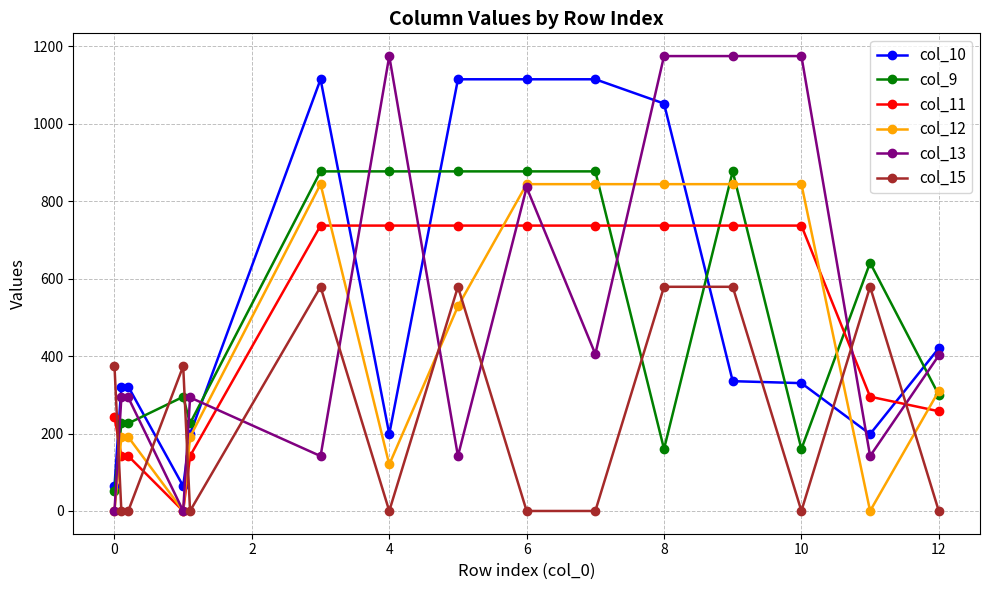

True or false: col_9 and col_11 intersect in this chart.

True